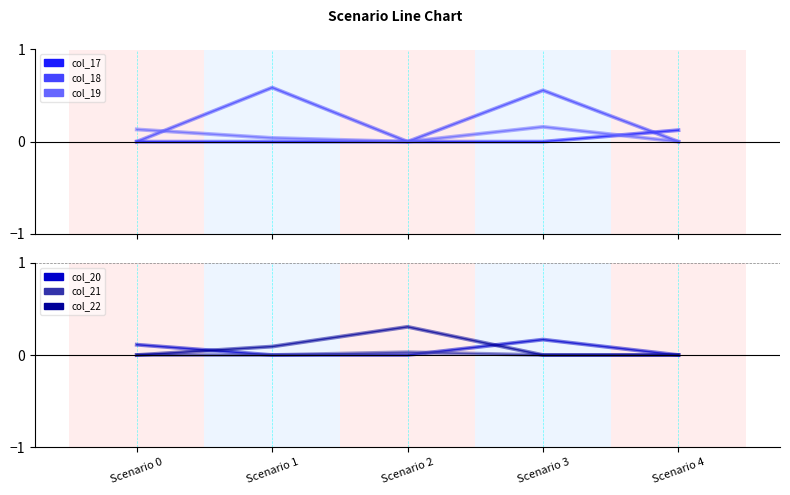

True or false: col_20 has more than 2 points higher than both neighbors.

False